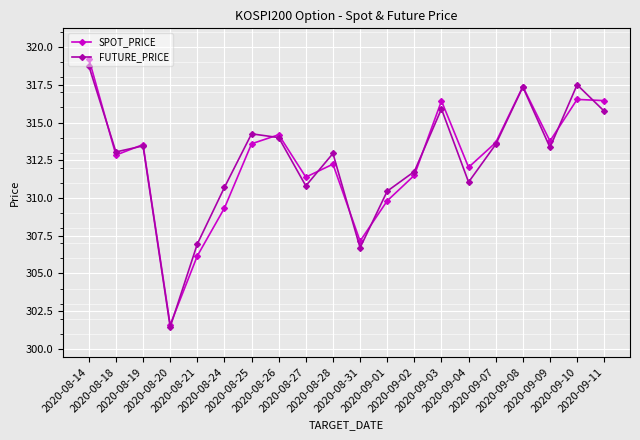

At how many categories does at least one series exceed 305?

19